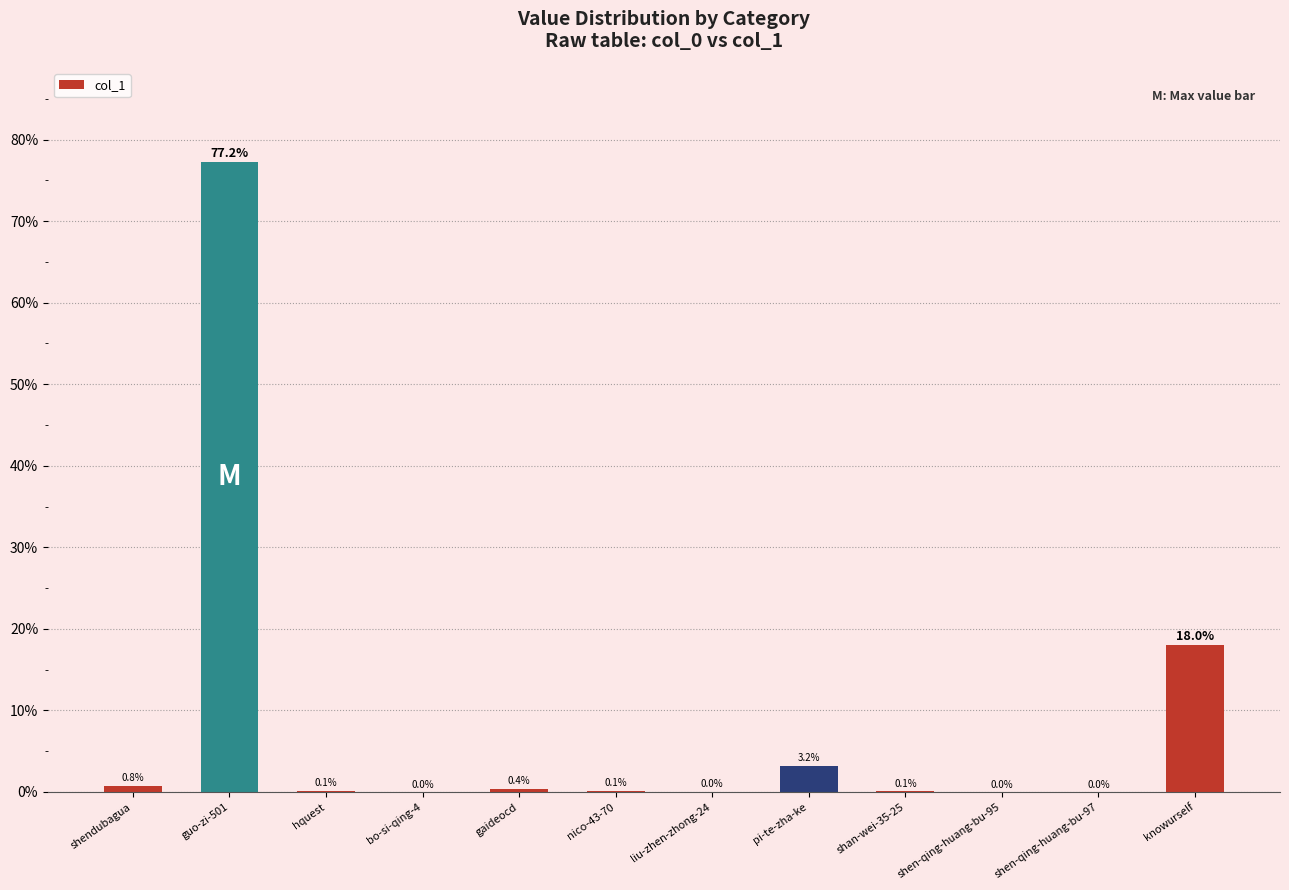

Read the value at shendubagua.

0.8